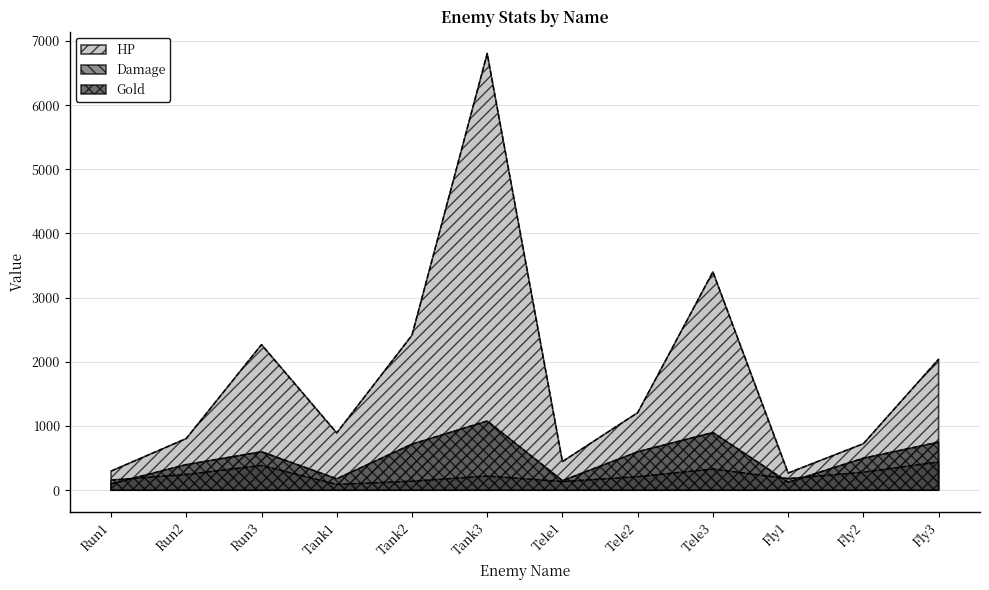

Does the chart display data point markers on the line(s)?

No